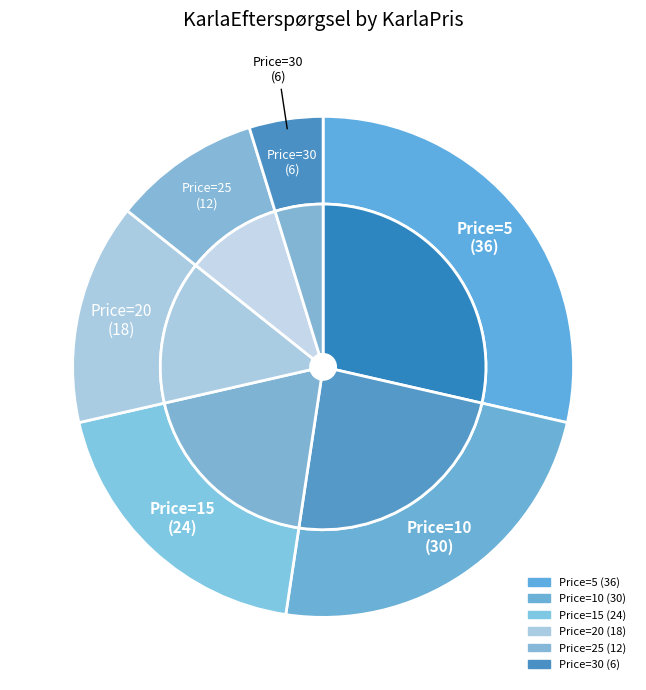

What percentage is the 25 slice, to the nearest percent?

10%